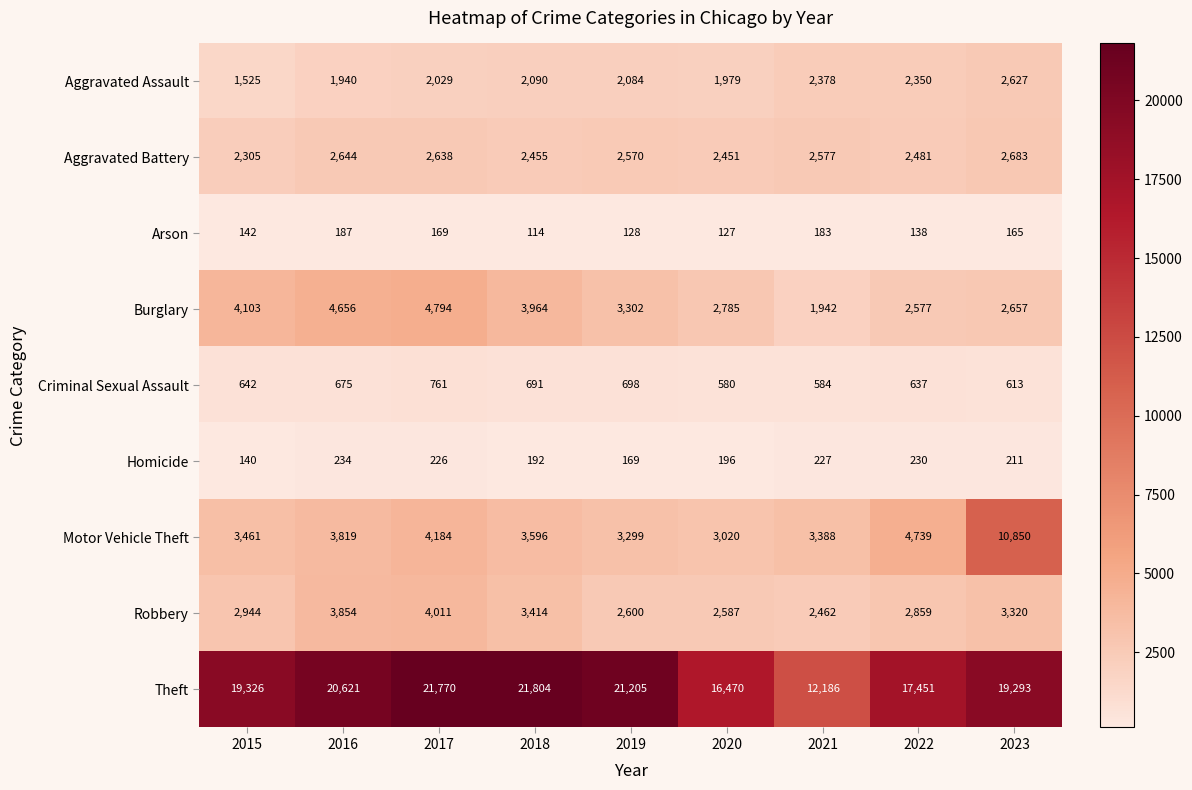

At which category is the sum across all series the highest?

2023